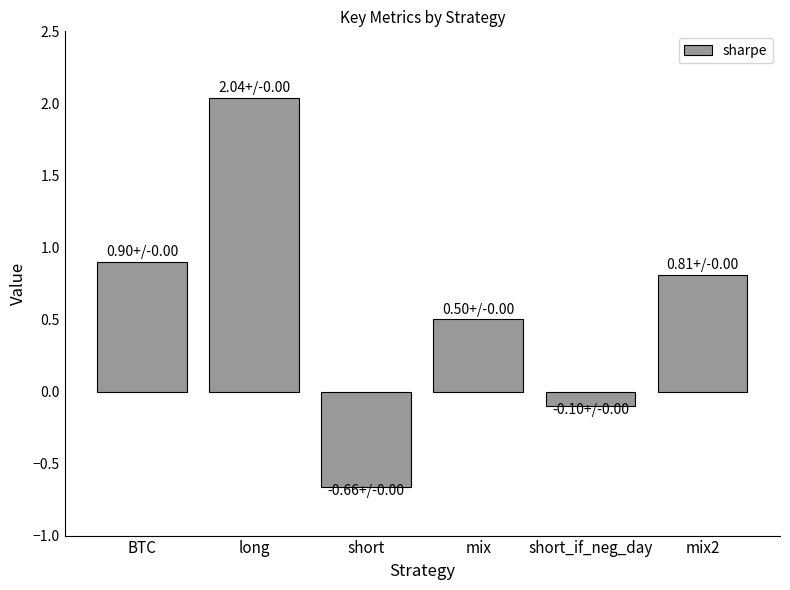

Which label corresponds to the smallest value in the chart?

short